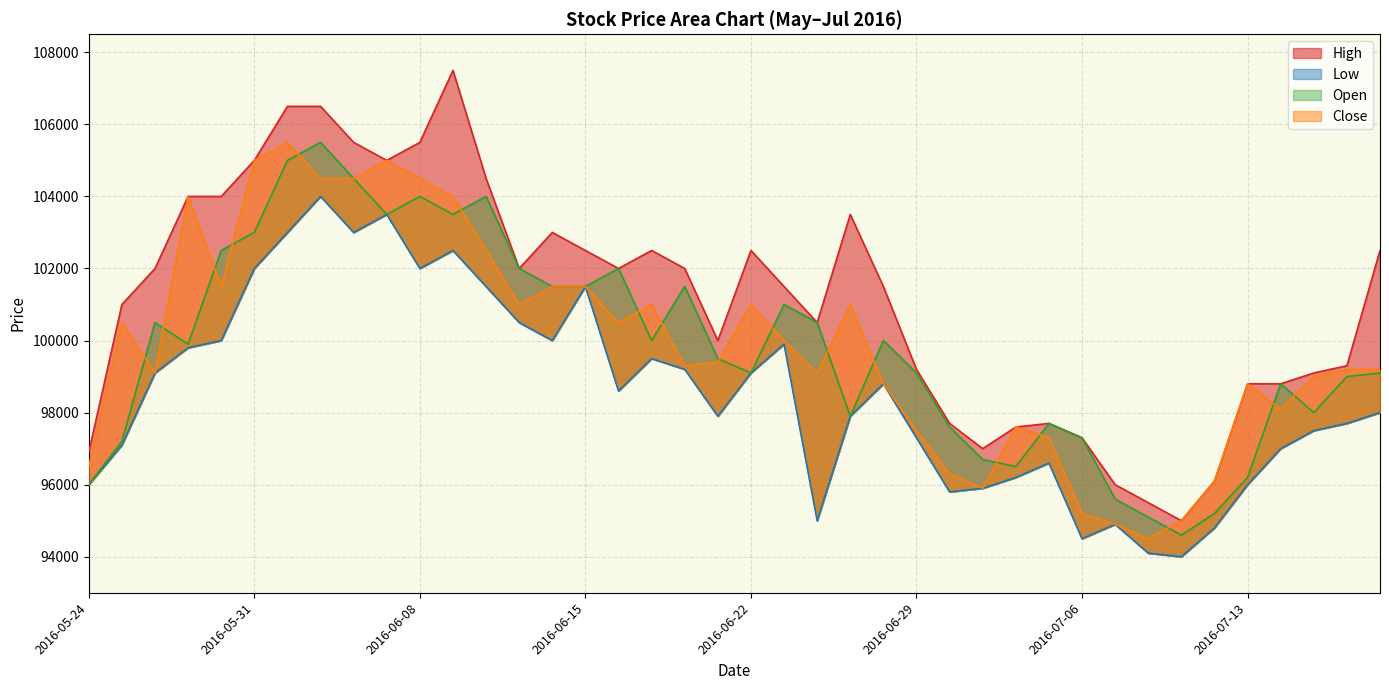

What is the difference between the second highest and minimum values in the Open series?

10400